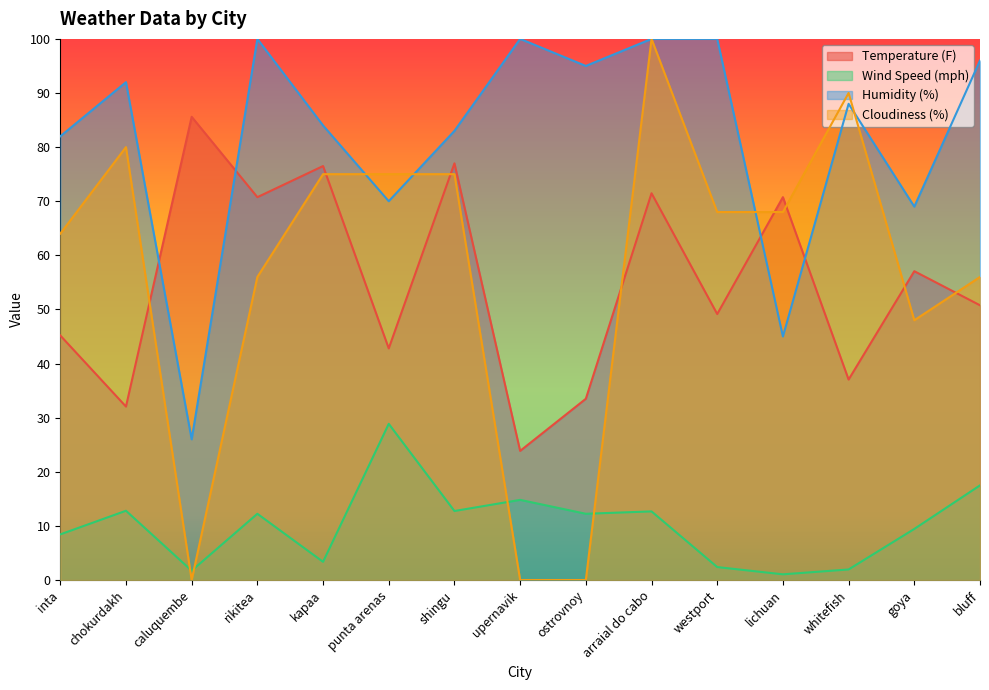

What is the value of the Wind Speed (mph) point at the 5th from the left?

3.4